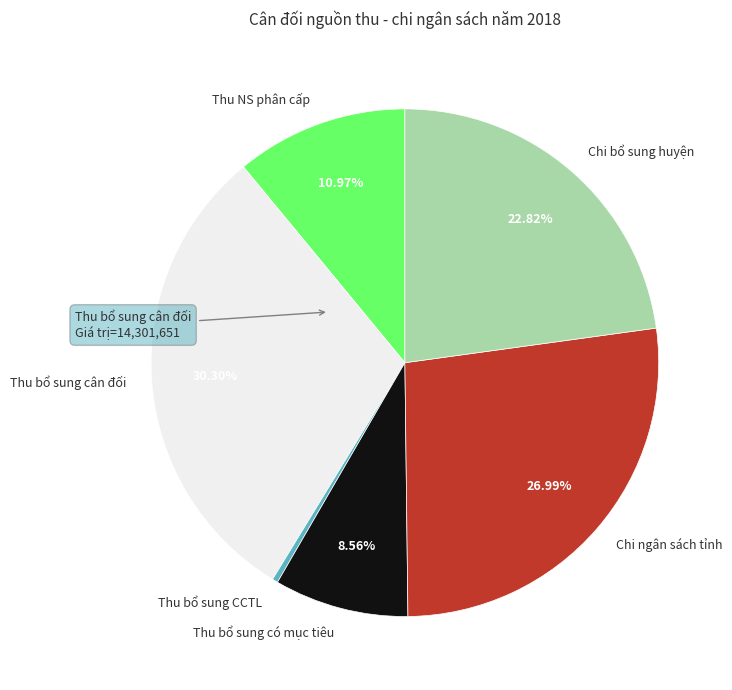

Rank the categories by value from highest to lowest.

Thu bổ sung cân đối, Chi ngân sách tỉnh, Chi bổ sung huyện, Thu NS phân cấp, Thu bổ sung có mục tiêu, Thu bổ sung CCTL